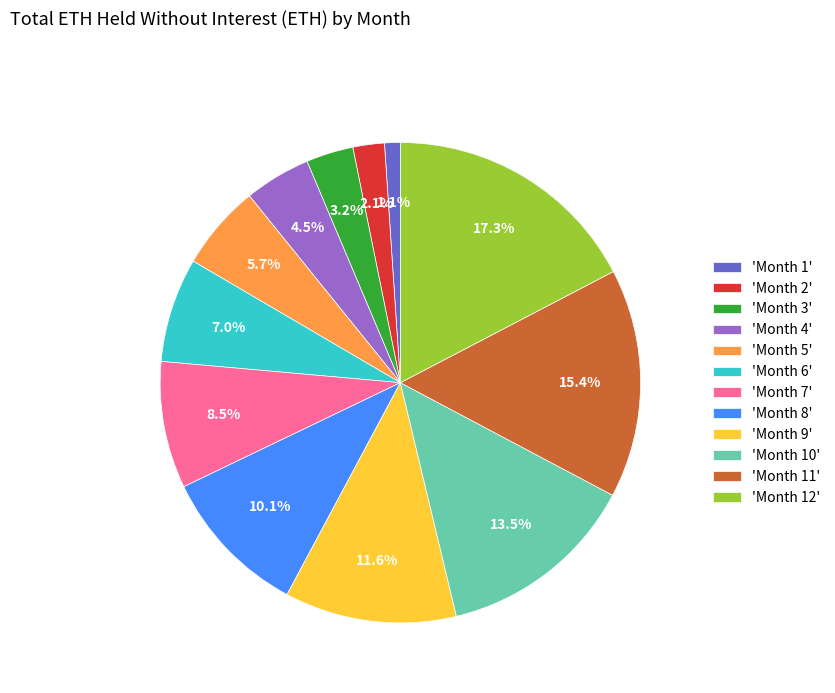

Between 'Month 3' and 'Month 1', which is larger?

'Month 3'